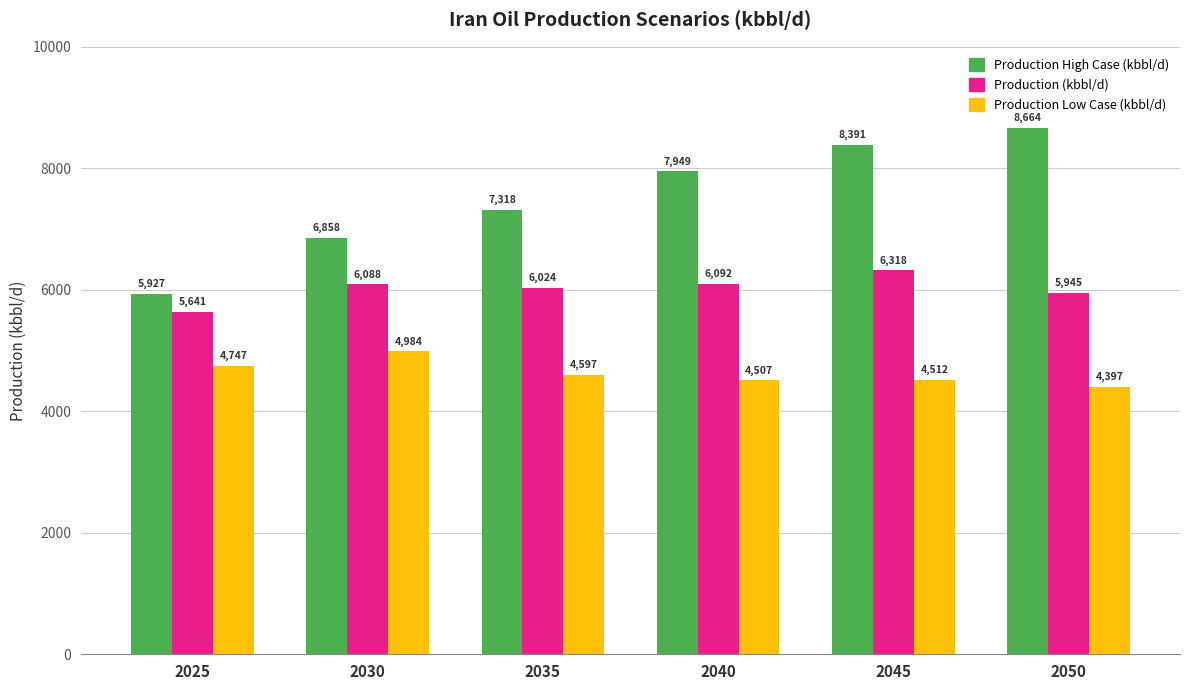

Rank the series by their average value, from highest to lowest.

Production High Case (kbbl/d), Production (kbbl/d), Production Low Case (kbbl/d)